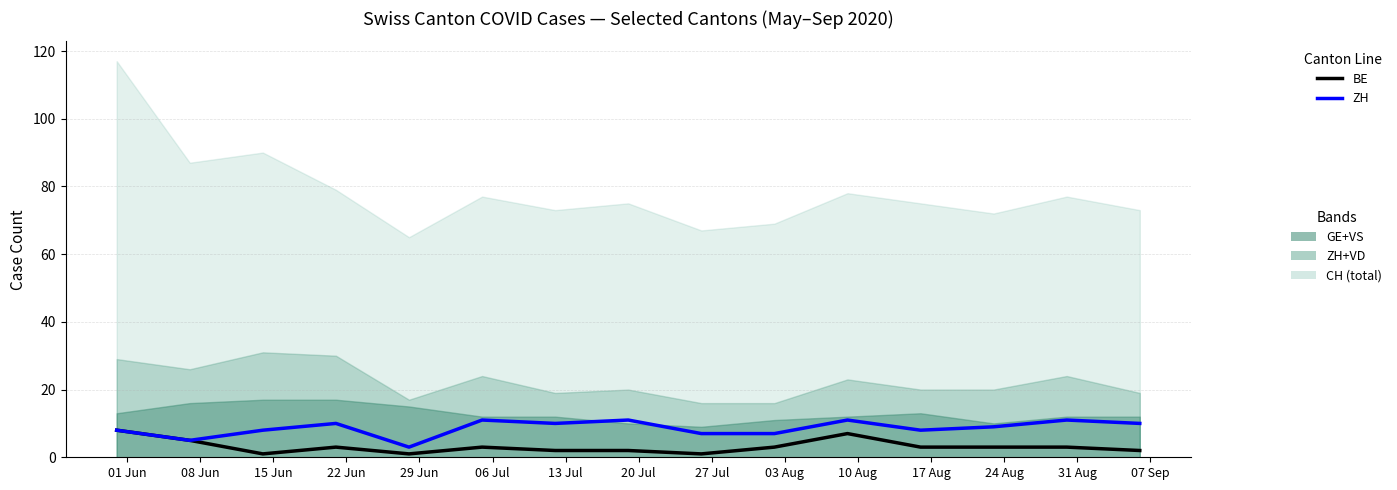

List the labels in order of ZH value, largest first.

06 Jul, 20 Jul, 10 Aug, 31 Aug, 22 Jun, 13 Jul, 07 Sep, 24 Aug, 01 Jun, 15 Jun, 17 Aug, 27 Jul, 03 Aug, 08 Jun, 29 Jun